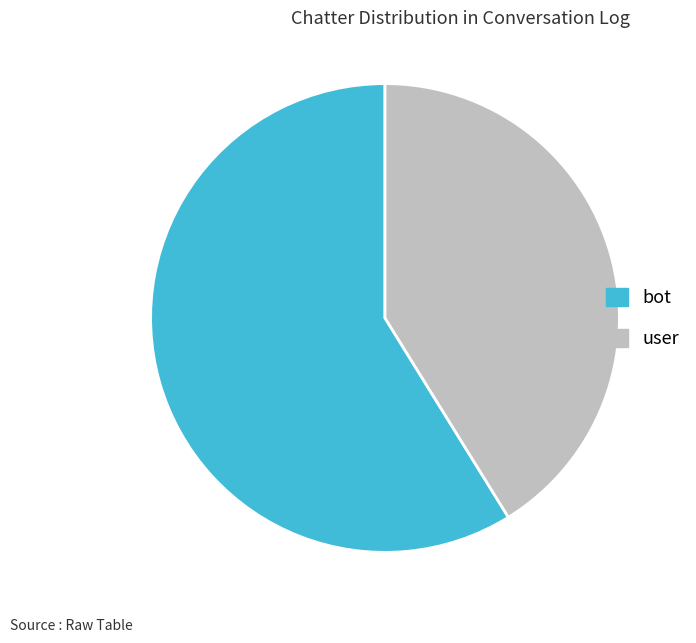

What is the smallest slice in the pie chart?

user